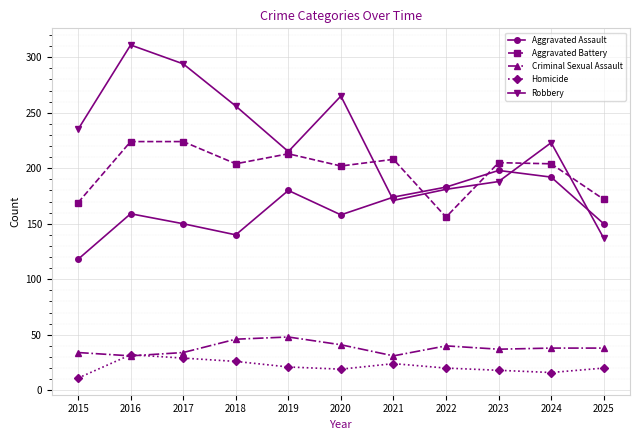

What is the value of the Aggravated Battery point at the 3rd from the left?

224